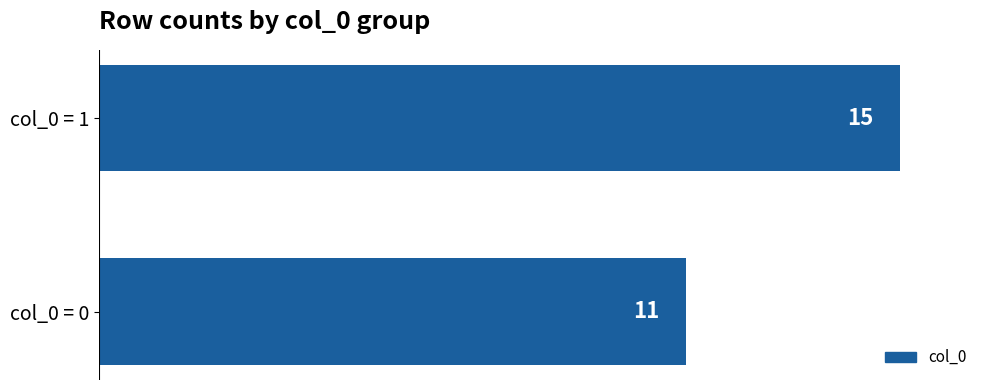

The value at col_0 = 0 is 11. True or false?

True